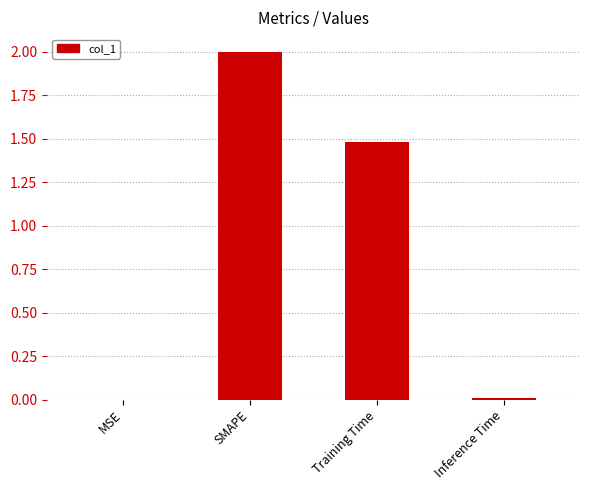

What is the maximum value shown in the chart?

2.0